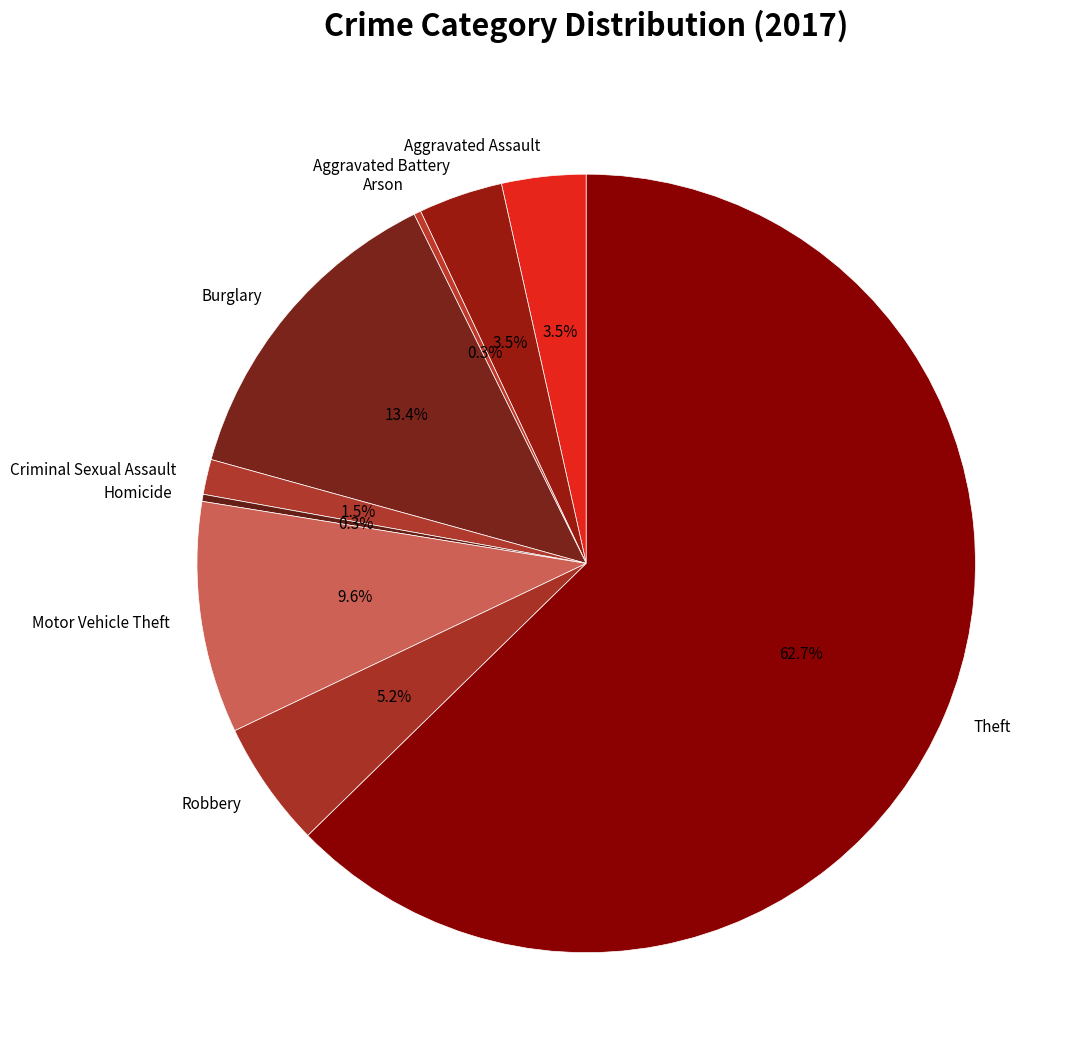

To the nearest percent, what portion does Burglary represent?

13%